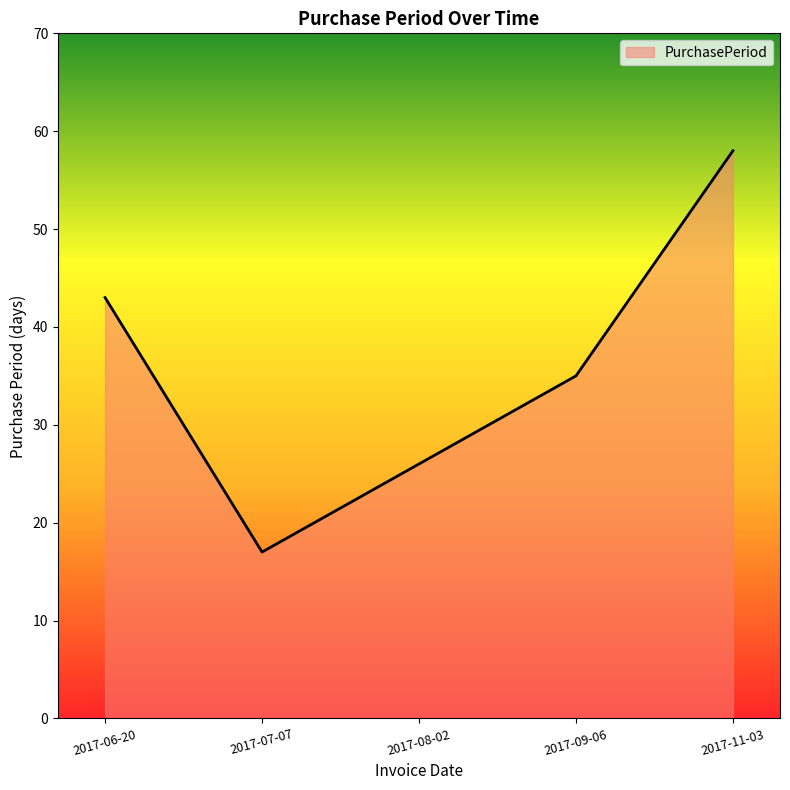

Count the values in the range 26 to 43.

3